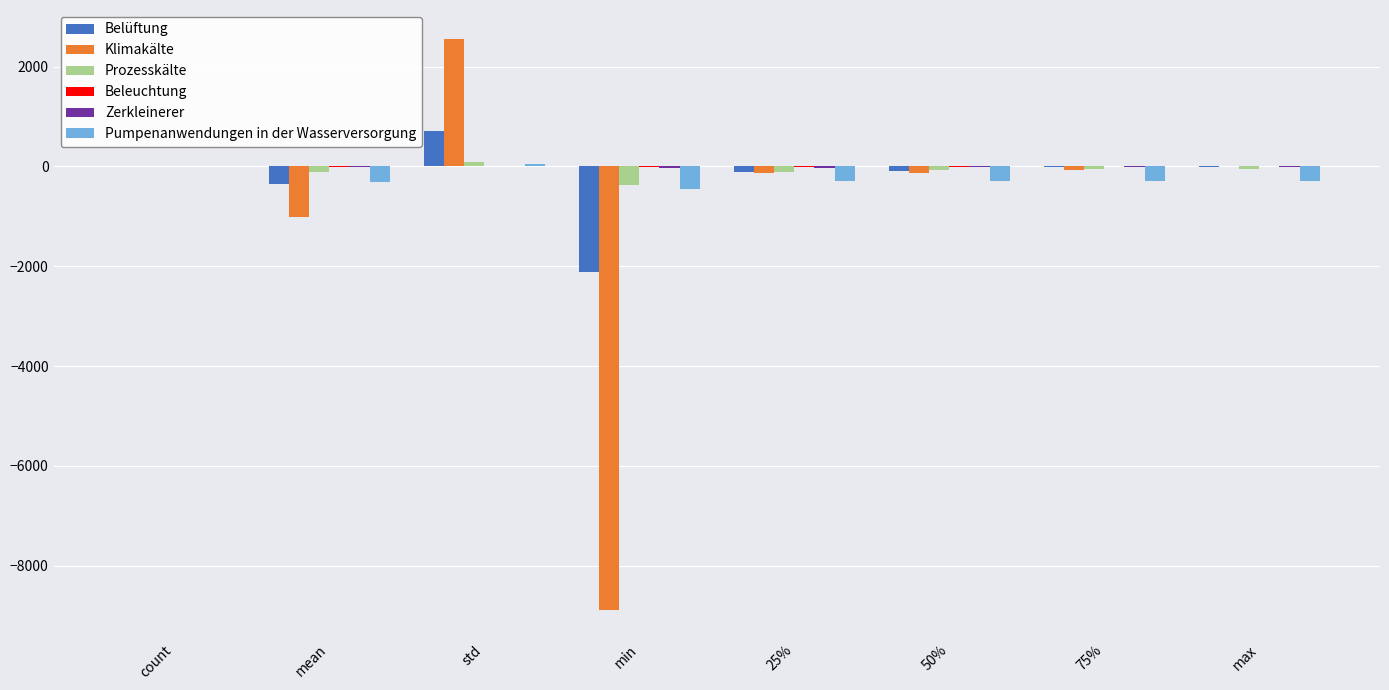

Which series changed the most between min and max?

Klimakälte